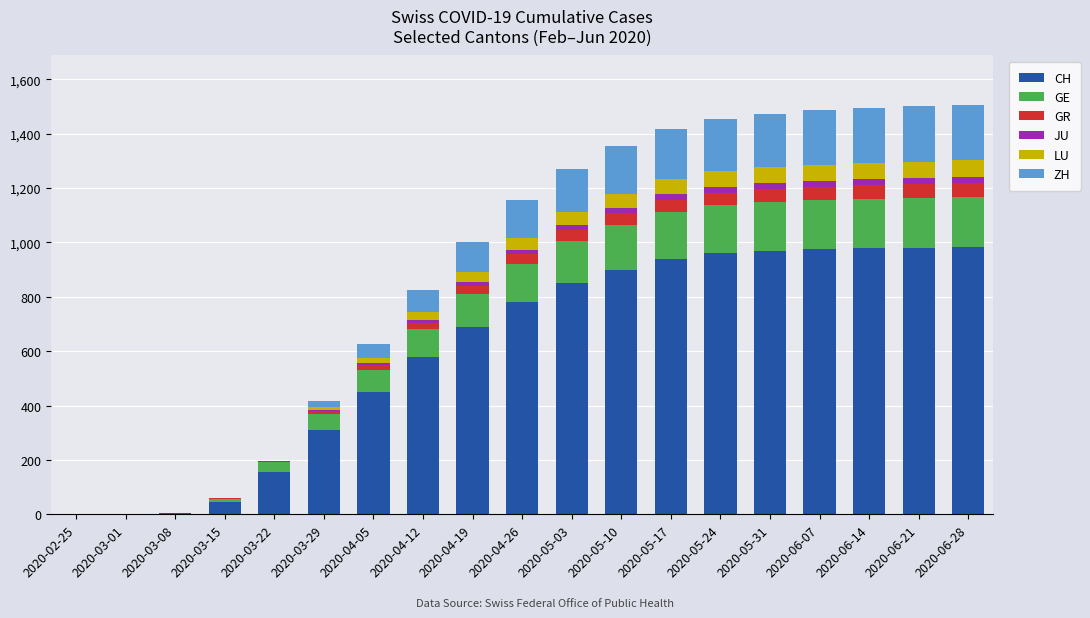

How many series are shown in this chart?

6